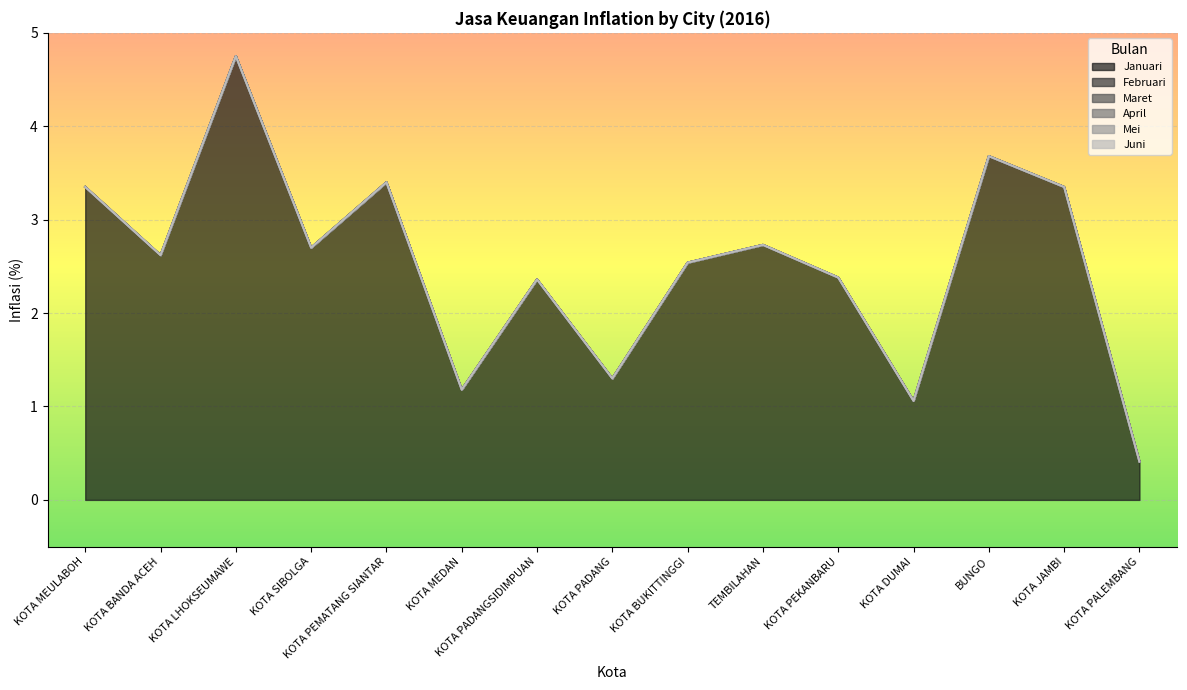

Rank the categories by Januari value from highest to lowest.

KOTA LHOKSEUMAWE, BUNGO, KOTA PEMATANG SIANTAR, KOTA MEULABOH, KOTA JAMBI, TEMBILAHAN, KOTA SIBOLGA, KOTA BANDA ACEH, KOTA BUKITTINGGI, KOTA PEKANBARU, KOTA PADANGSIDIMPUAN, KOTA PADANG, KOTA MEDAN, KOTA DUMAI, KOTA PALEMBANG